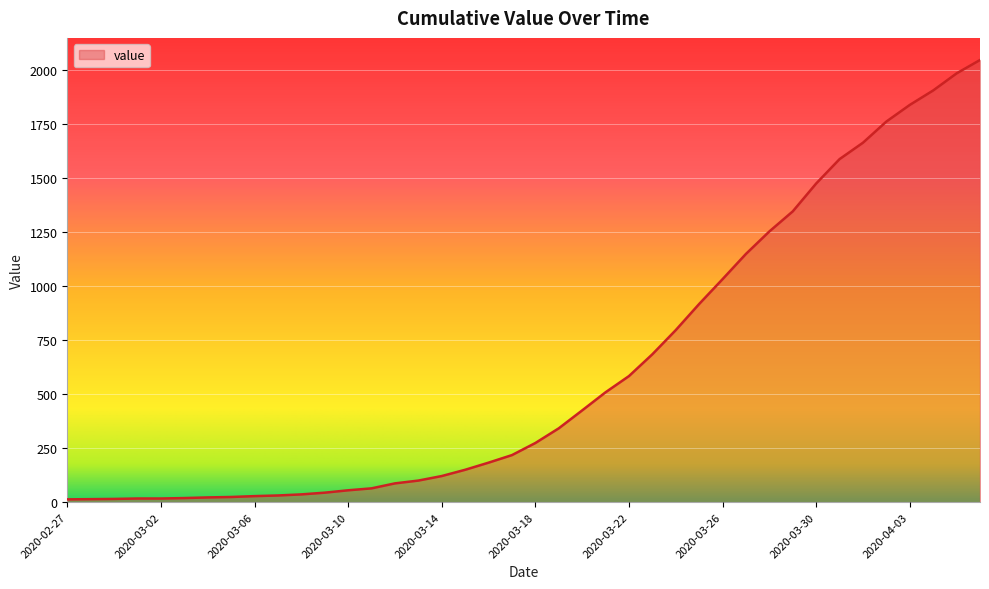

What is the greatest value displayed?

2048